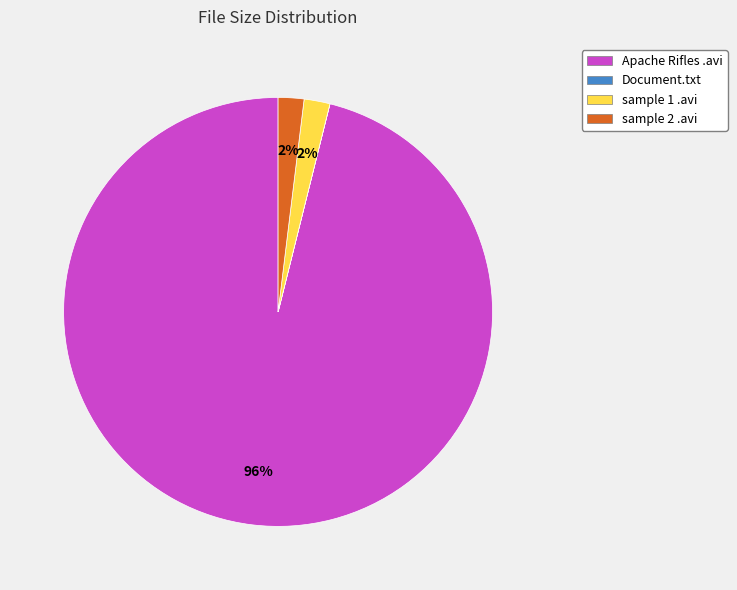

To the nearest percent, what is the difference between the largest and smallest slice percentages?

96%